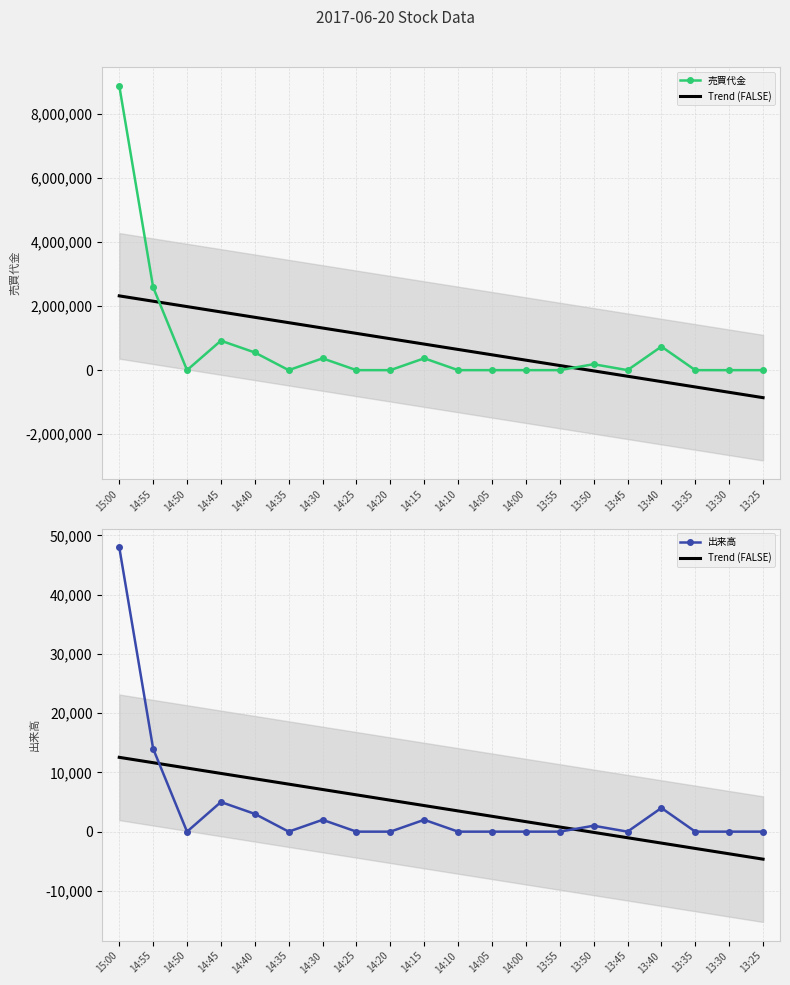

Which category has the highest value across all series?

15:00